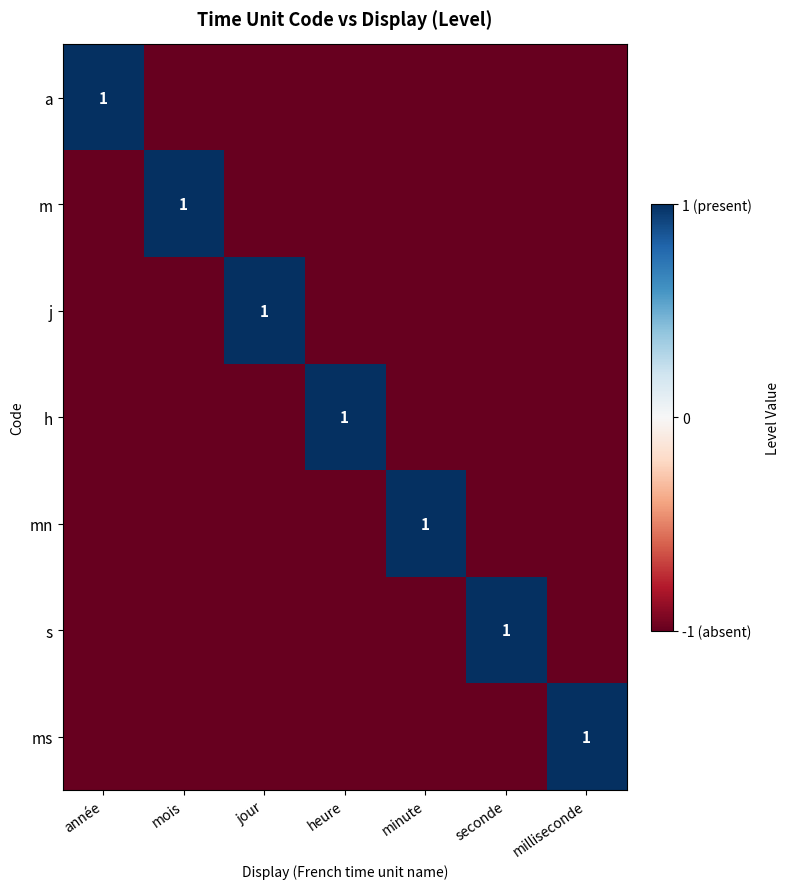

At which category is the sum across all series the highest?

année